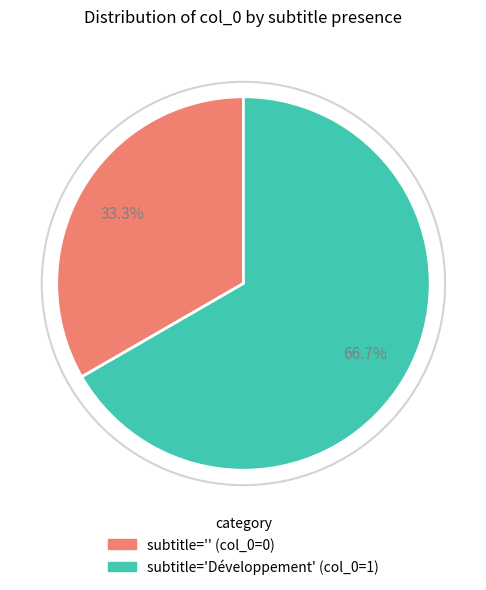

Approximately how many times larger is the value at subtitle='Développement' (col_0=1) compared to subtitle='' (col_0=0)?

2.0